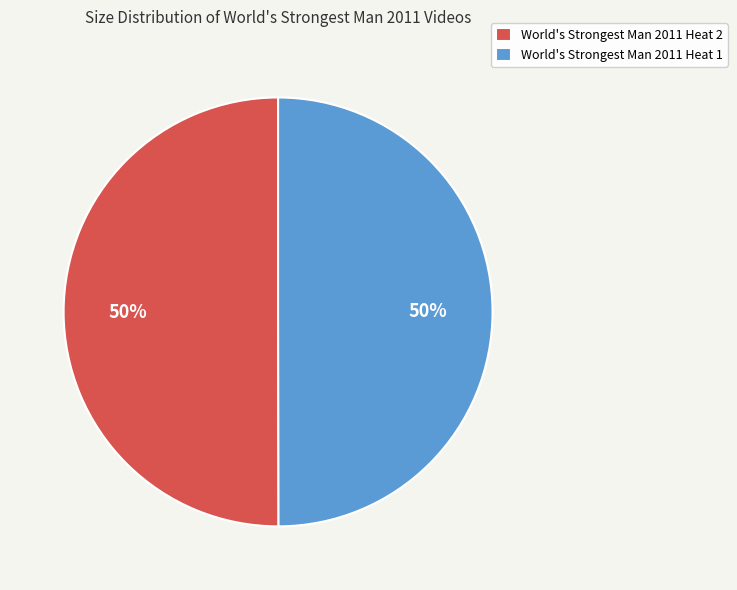

To the nearest percent, what percentage of the pie is World's Strongest Man 2011 Heat 1?

50%